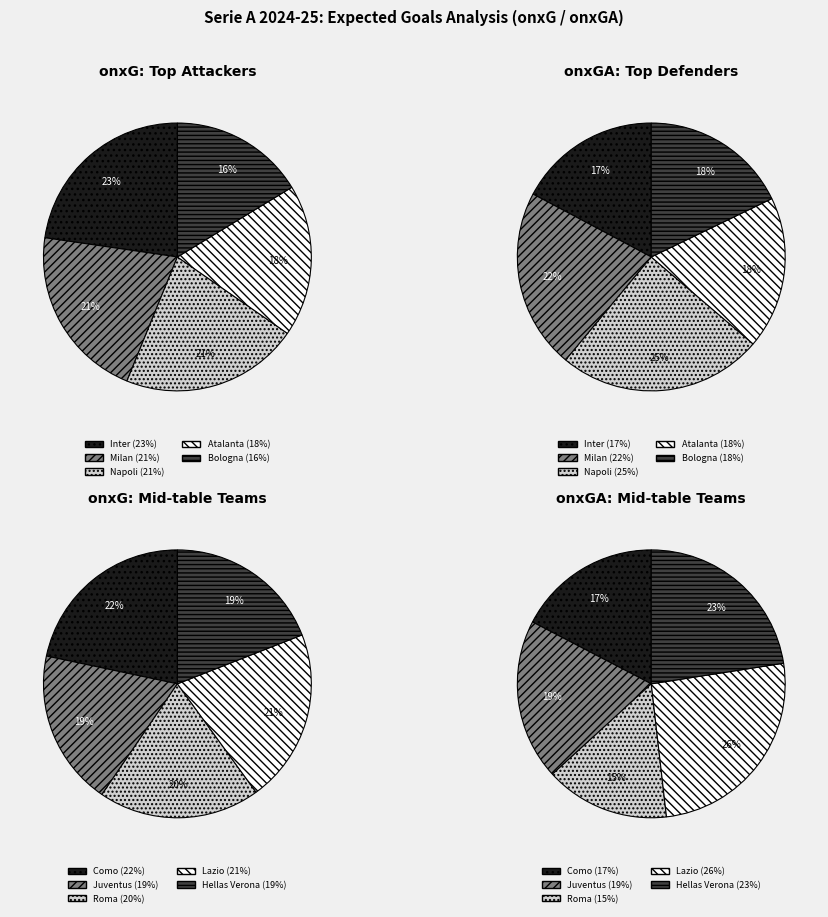

Is there a majority slice in this chart?

No